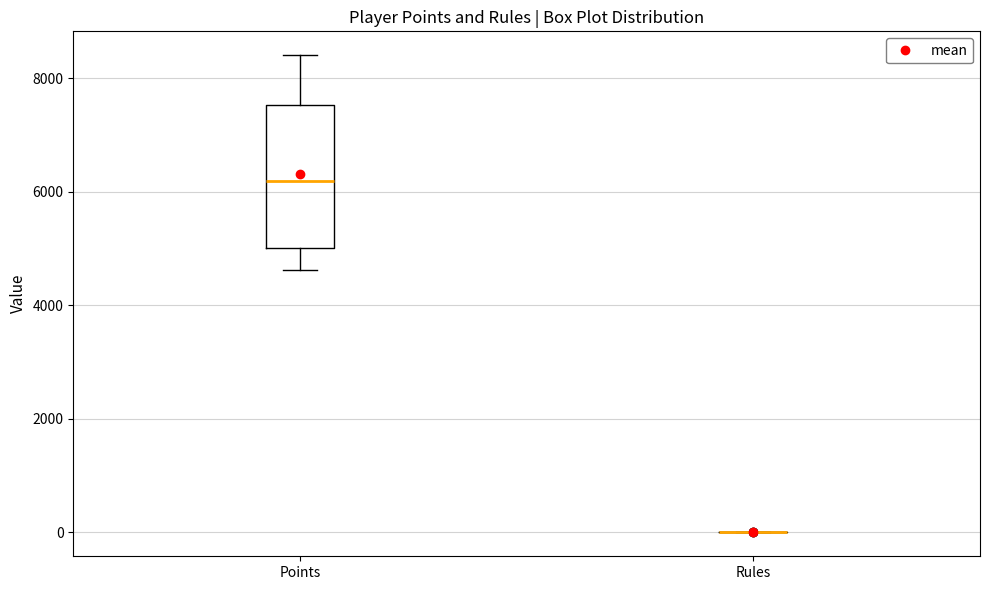

Reading left to right, read every box against the y-axis: the position of its median line, the range the box covers, and the ends of its whiskers. The values are not printed on the chart, so give them approximately, as read against the axis.

Points: median 6200, box 5000 to 7600, whiskers 4600 to 8400
Rules: box collapsed to a line at 0, whiskers 0 to 0